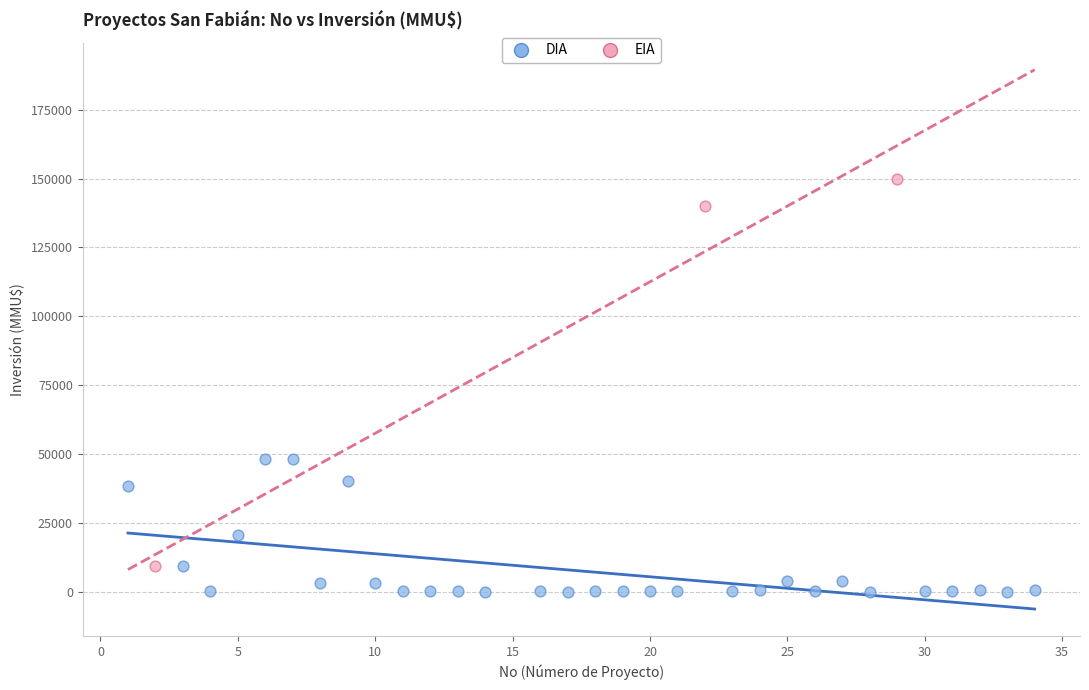

Which series reaches the minimum Y coordinate?

DIA